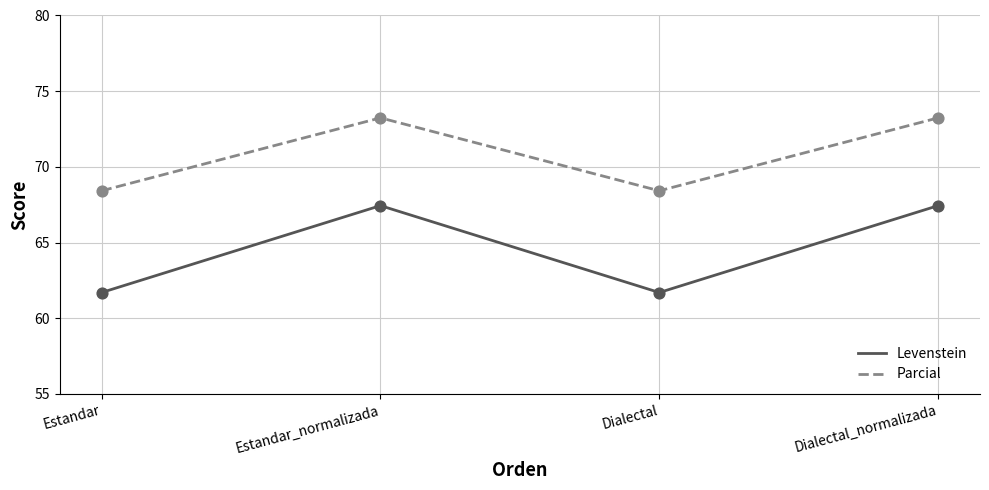

Is the value of Parcial at Dialectal greater than the value of Levenstein at Dialectal?

Yes